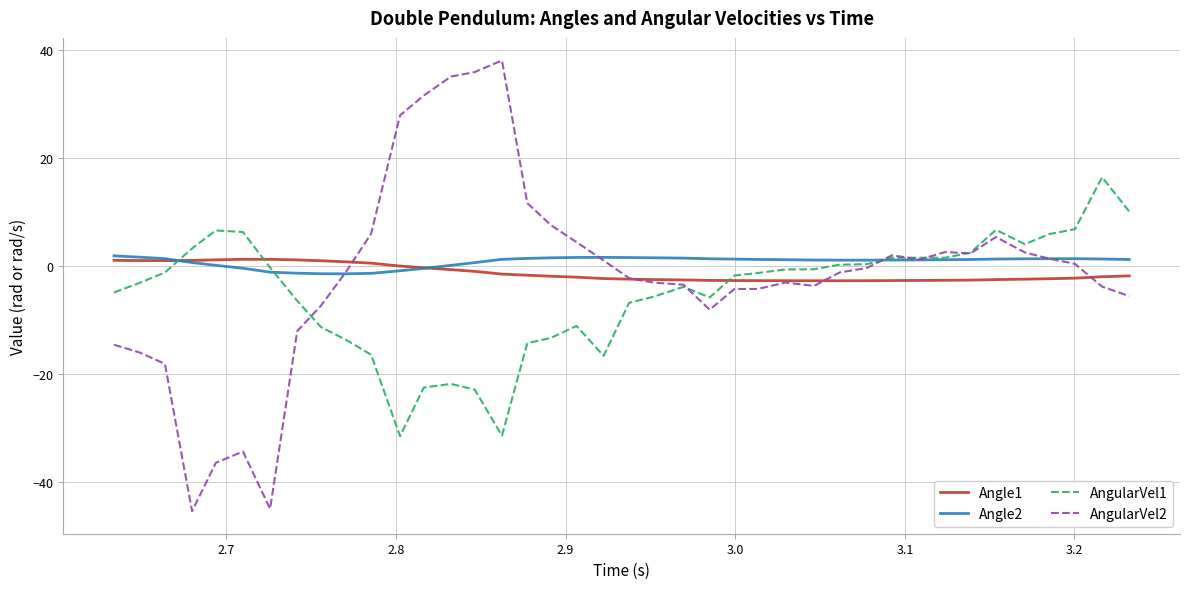

What is the average value of the Angle1 series?

-1.2